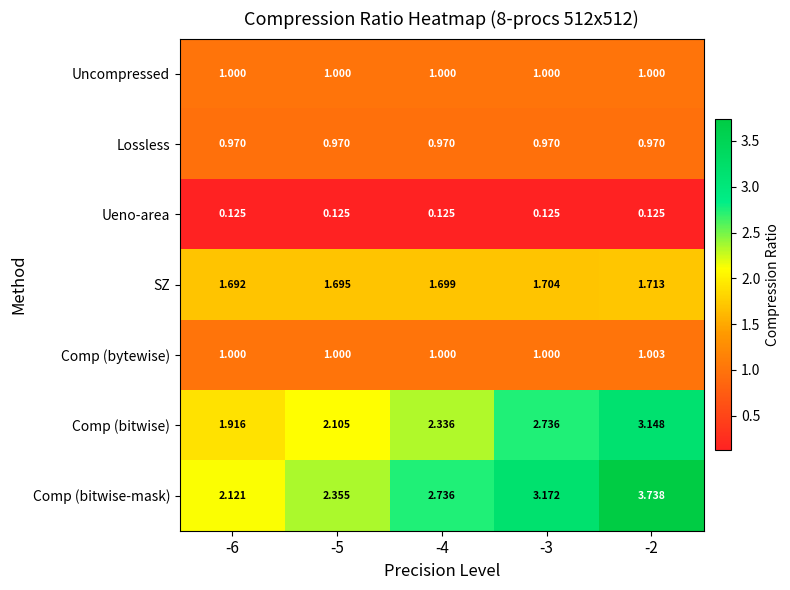

Which series has the largest total across all categories?

Comp (bitwise-mask)